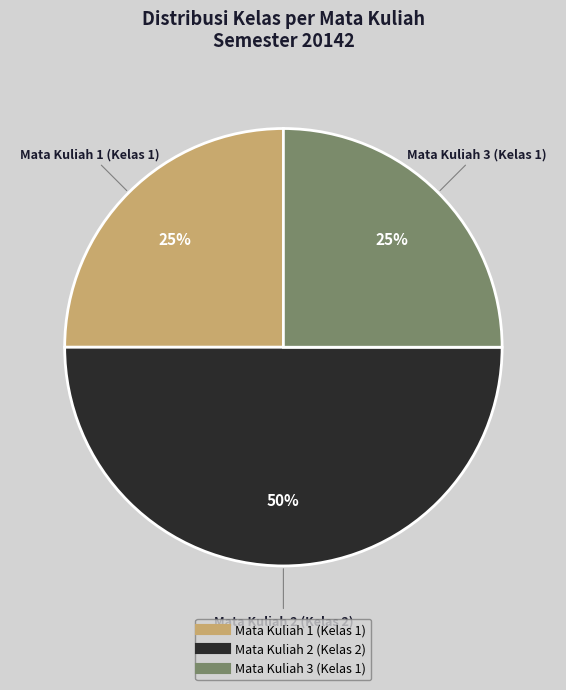

How many slices are in this pie chart?

3